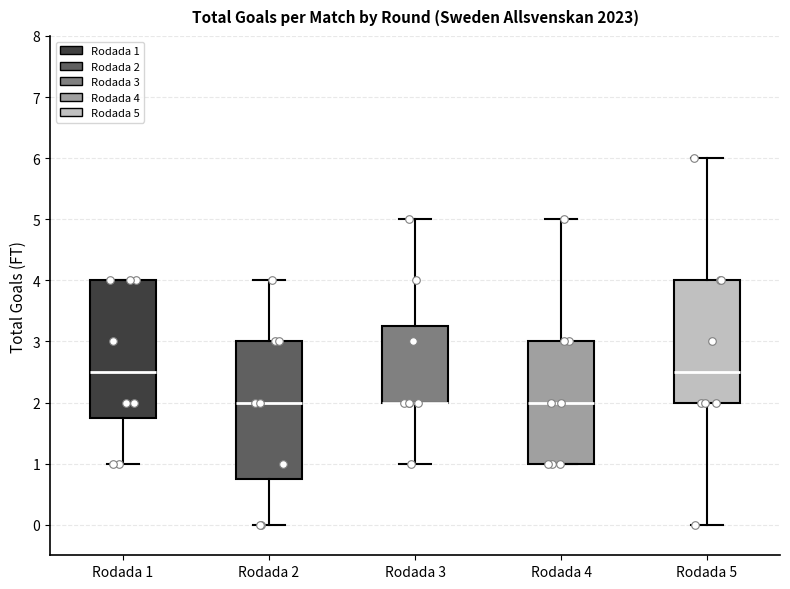

Reading left to right, read every box against the y-axis: the position of its median line, the range the box covers, and the ends of its whiskers. The values are not printed on the chart, so give them approximately, as read against the axis.

Rodada 1: median 2.5, box 1.8 to 4.0, whiskers 1.0 to 4.0
Rodada 2: median 2.0, box 0.8 to 3.0, whiskers 0.0 to 4.0
Rodada 3: median 2.0 (drawn on the box's lower edge), box 2.0 to 3.3, whiskers 1.0 to 5.0
Rodada 4: median 2.0, box 1.0 to 3.0, whiskers 1.0 to 5.0
Rodada 5: median 2.5, box 2.0 to 4.0, whiskers 0.0 to 6.0